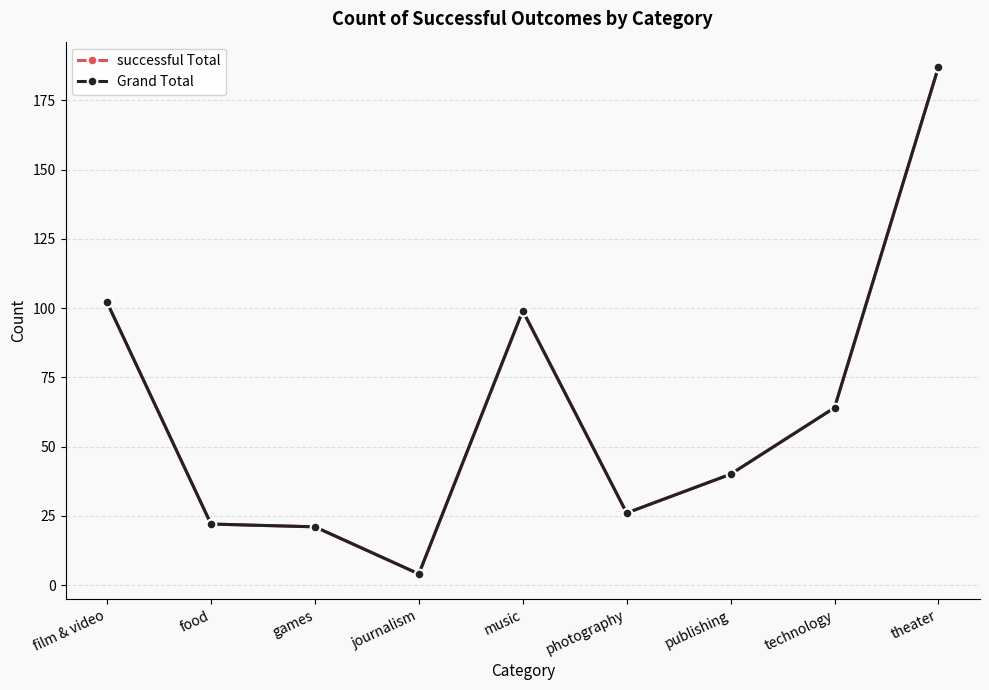

Is this an area chart (filled region under the line)?

No